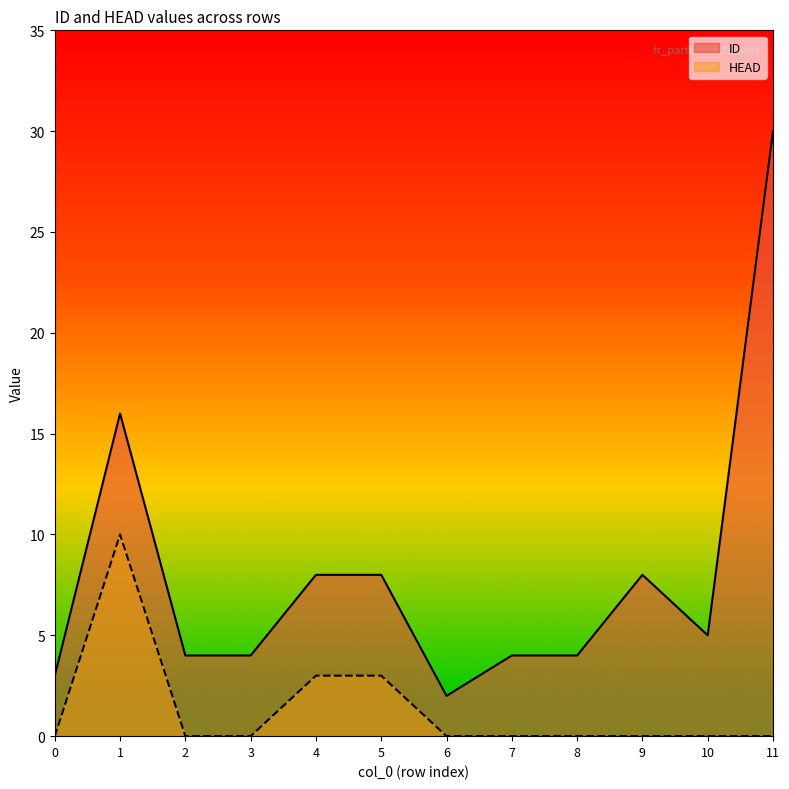

What is the difference between the highest and lowest values at 9?

8